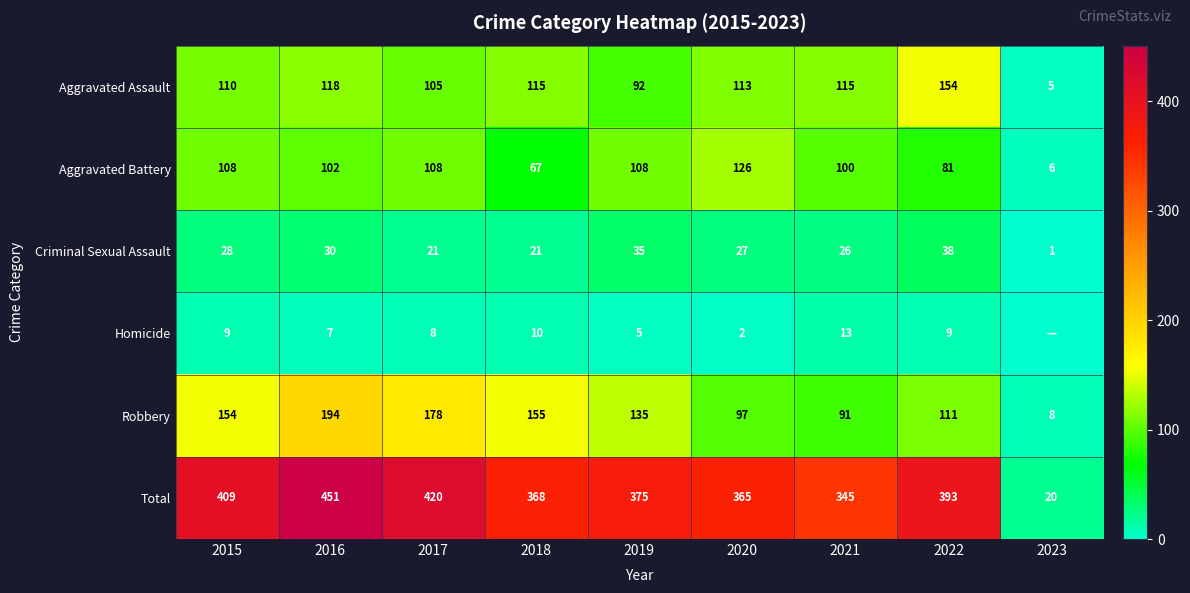

Where is Total nearest to the value 235?

2021